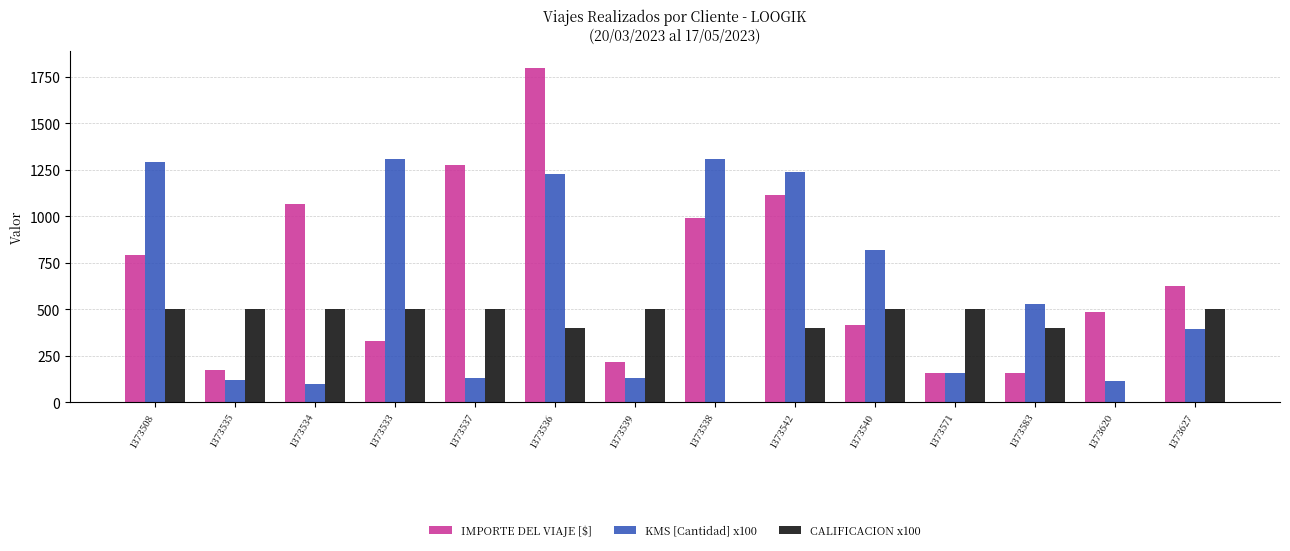

What is the total value across all series at 1373508?

2581.0